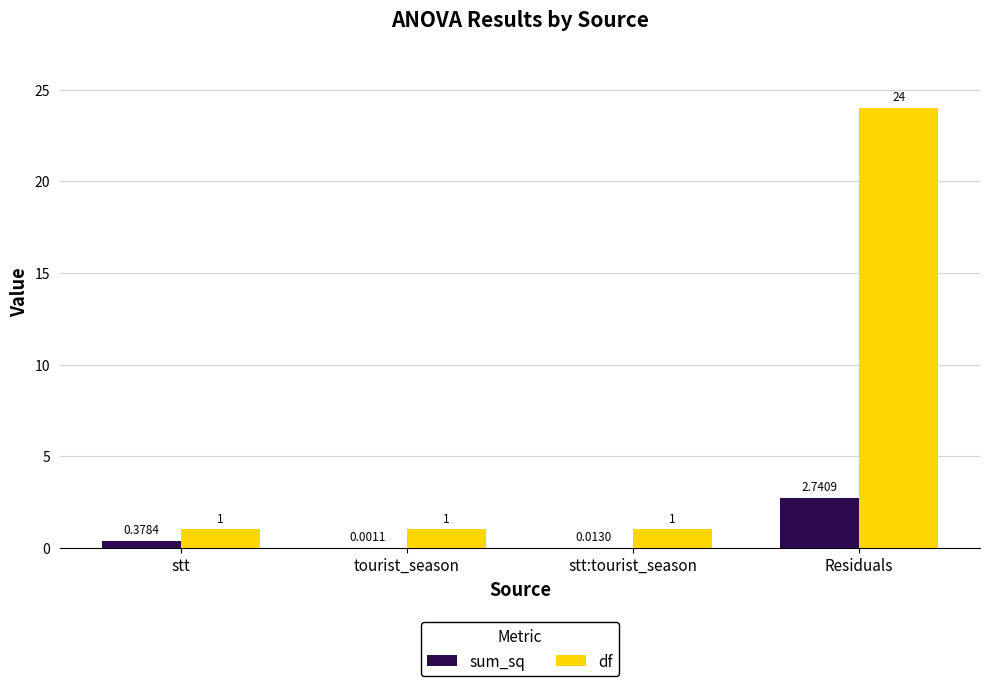

Which category has the highest value in the sum_sq series?

Residuals